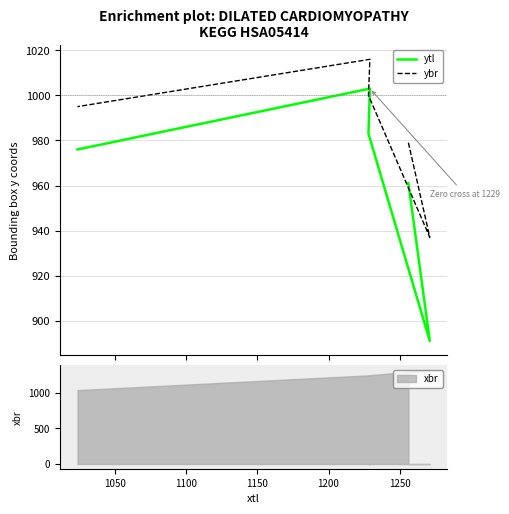

Does the chart display data point markers on the line(s)?

No